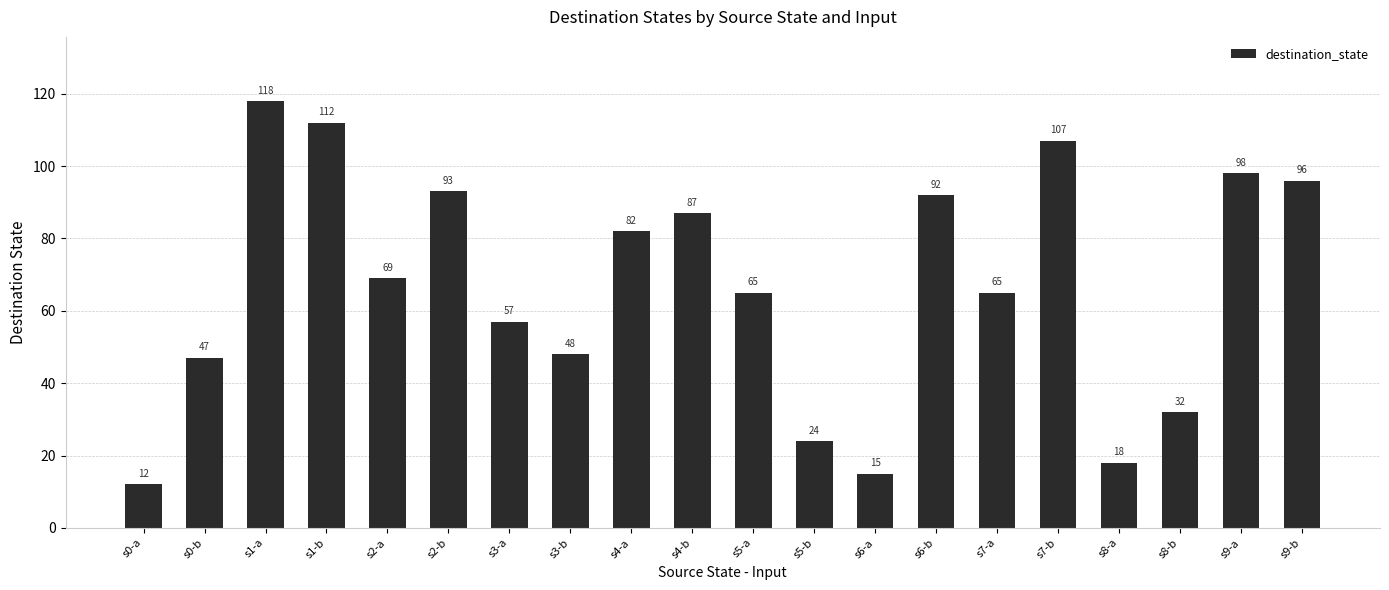

At which category does the chart reach its minimum across all series?

s0-a